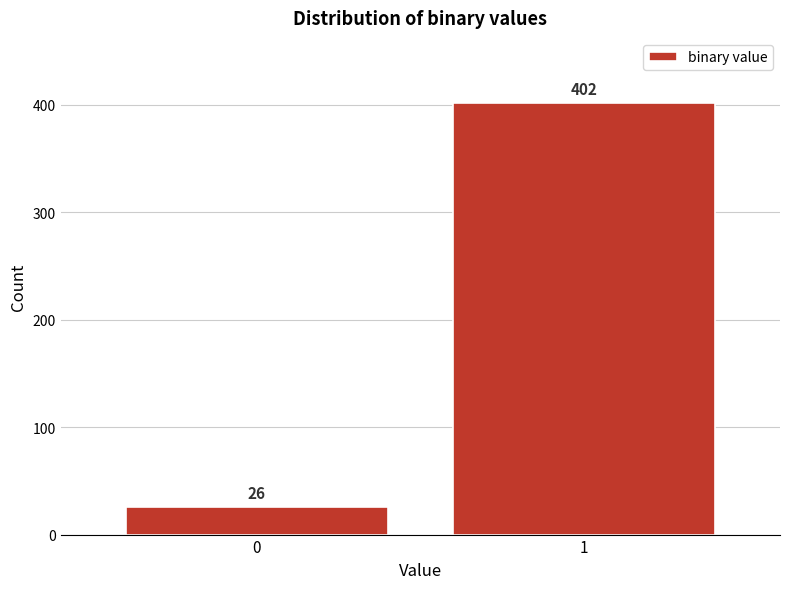

Reading left to right, transcribe all the data shown in this chart.

26	402